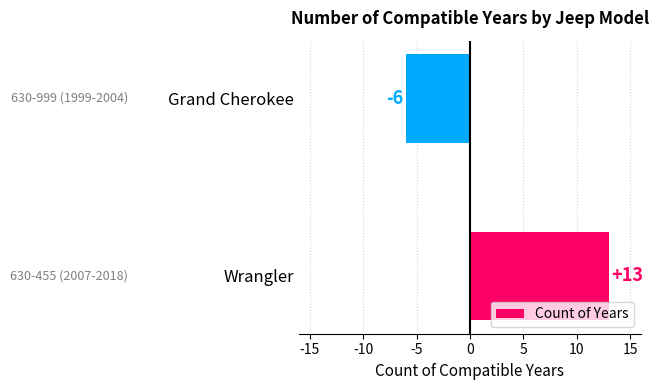

Reading bottom to top, list all the values displayed in this chart.

Wrangler=13	Grand Cherokee=-6